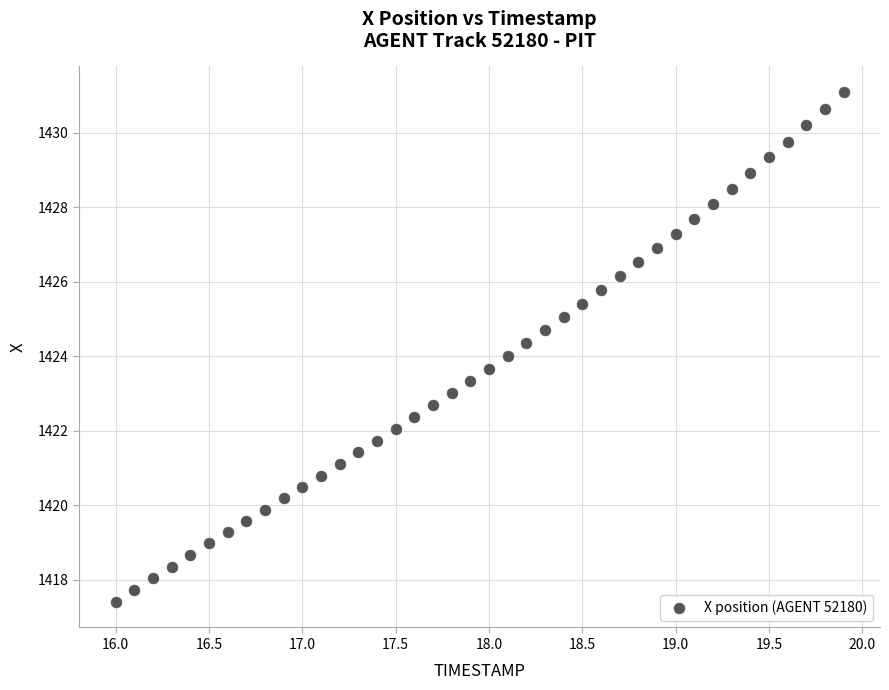

What is the range of Y values (max minus min)?

13.7